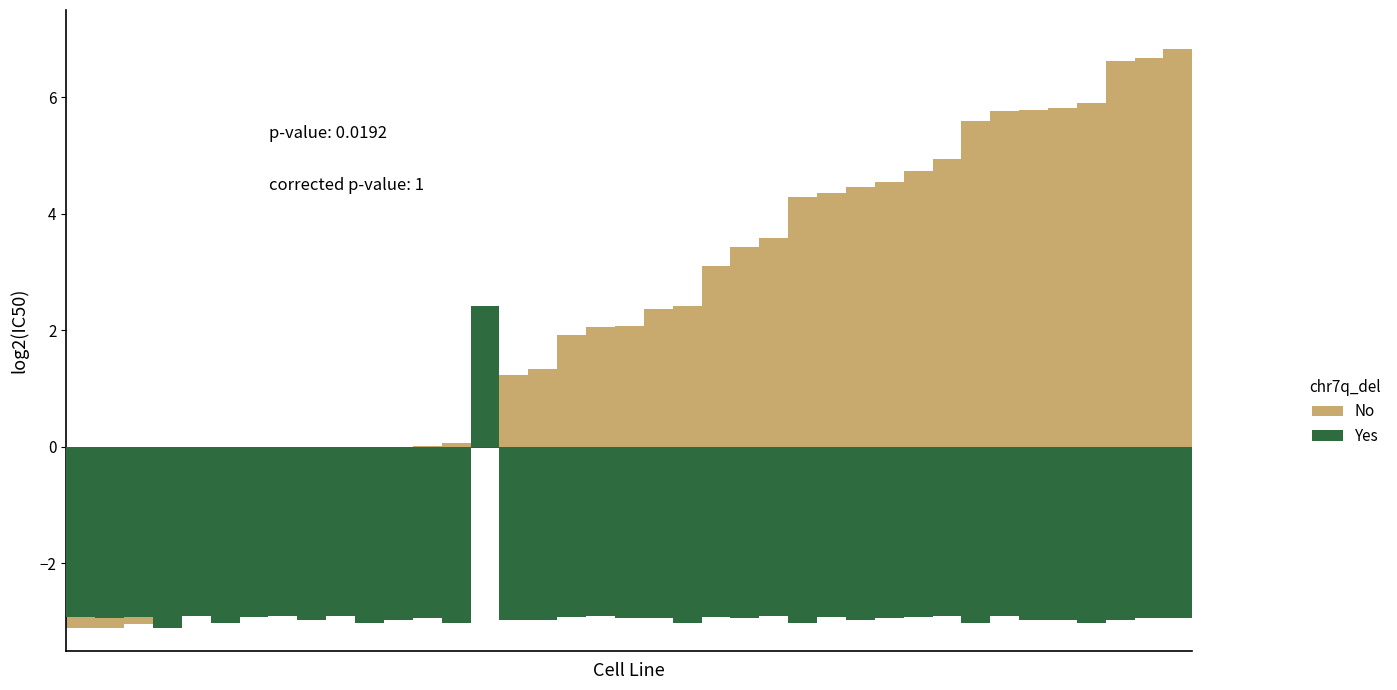

List the series in order of their overall mean, lowest first.

Yes, No